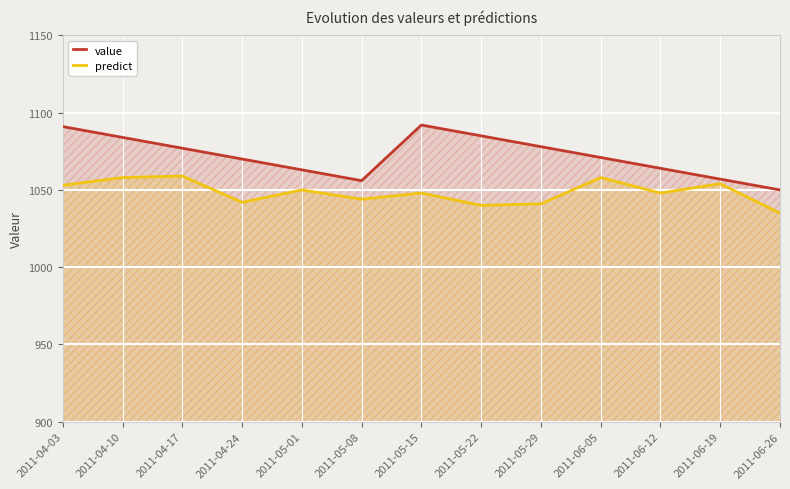

What is the difference between the value values at 2011-04-17 and 2011-04-03?

14